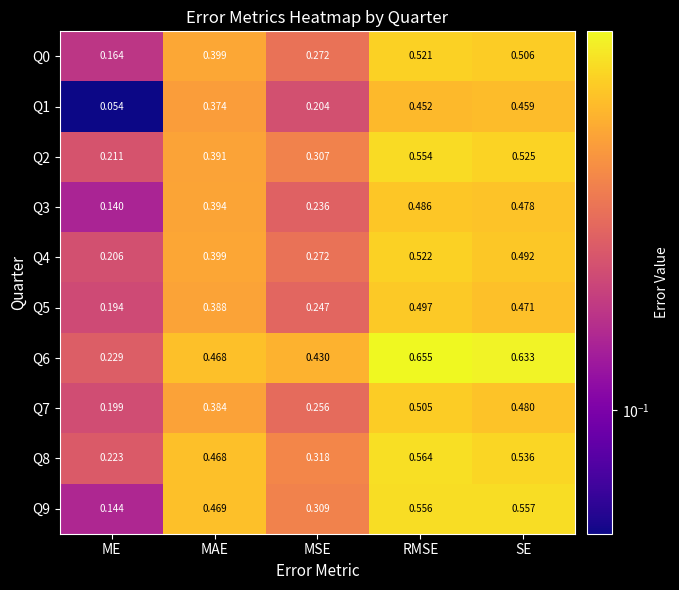

Which series changed the most between ME and MAE?

Q9